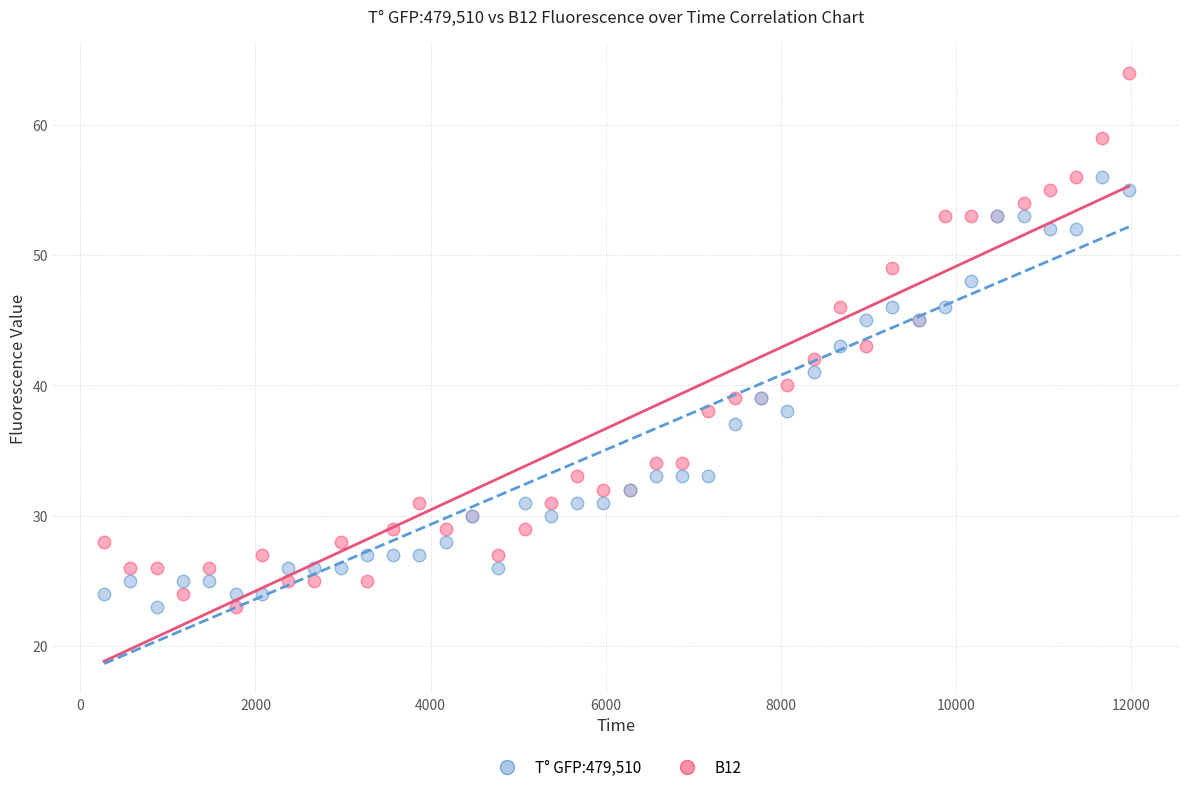

Which series has the widest spread of Y values?

B12